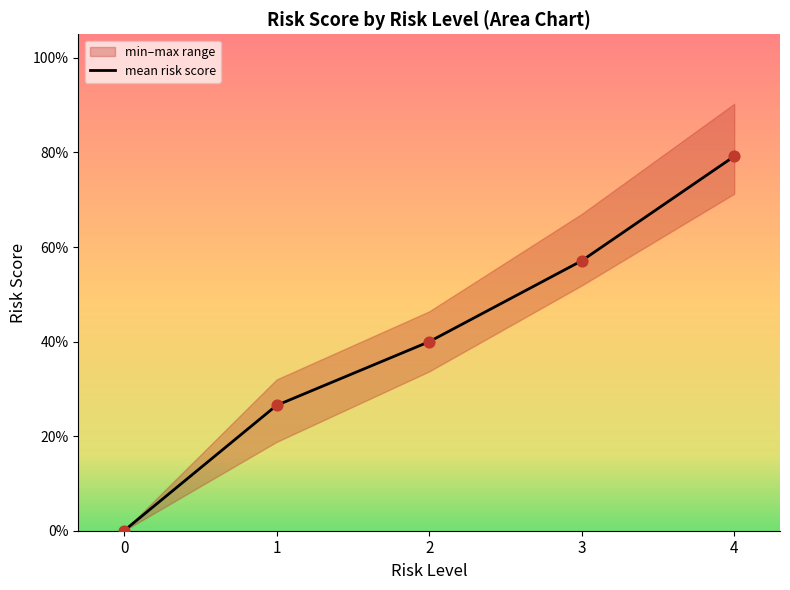

What is the change in value from 1 to 2?

+0.1